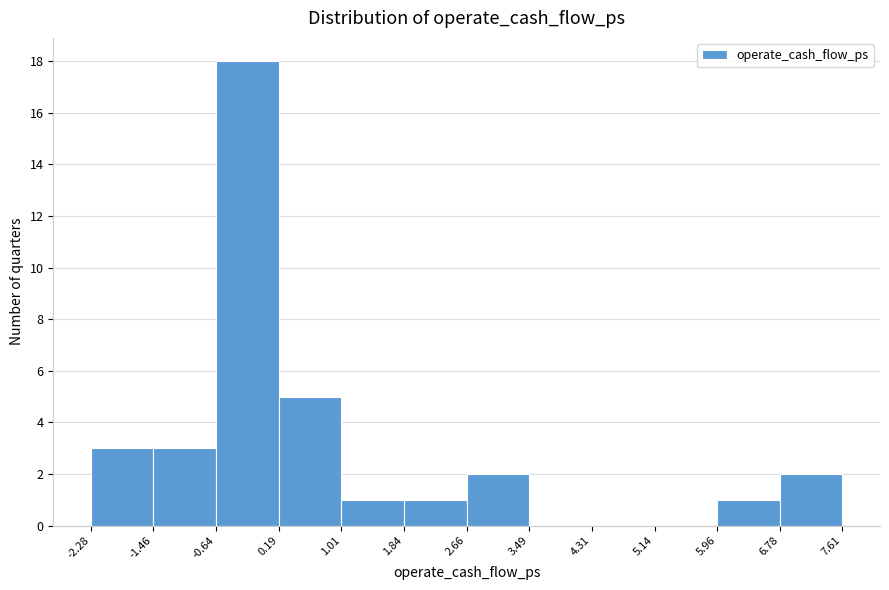

How tall is the bar that spans -1.46 to -0.64 on the x-axis? The values are not printed on the chart, so give them approximately, as read against the axis.

3